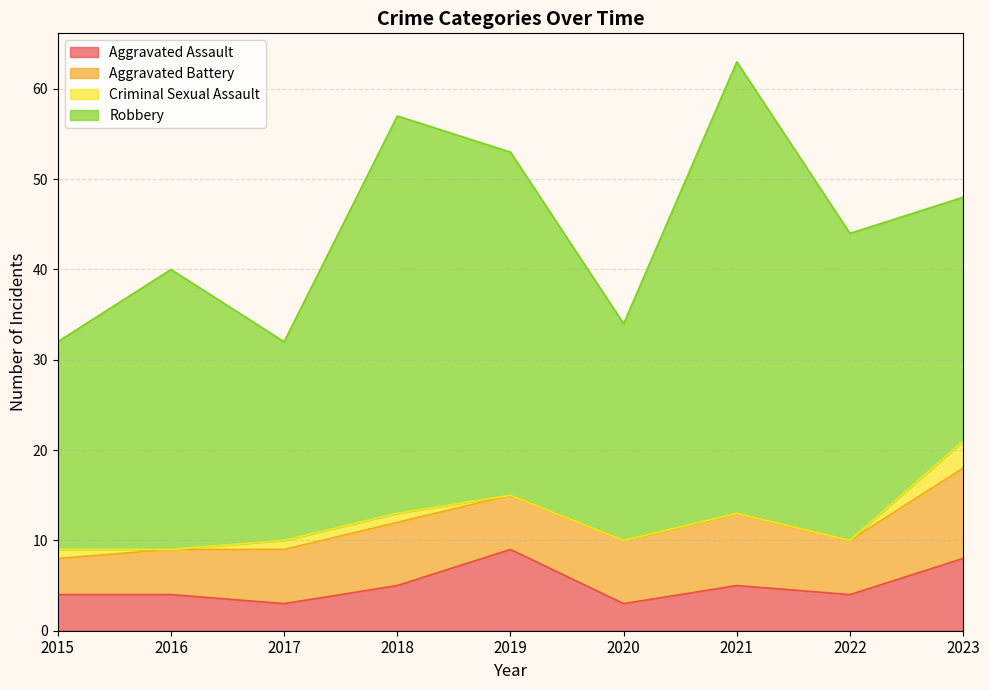

True or false: Criminal Sexual Assault and Aggravated Battery intersect in this chart.

False